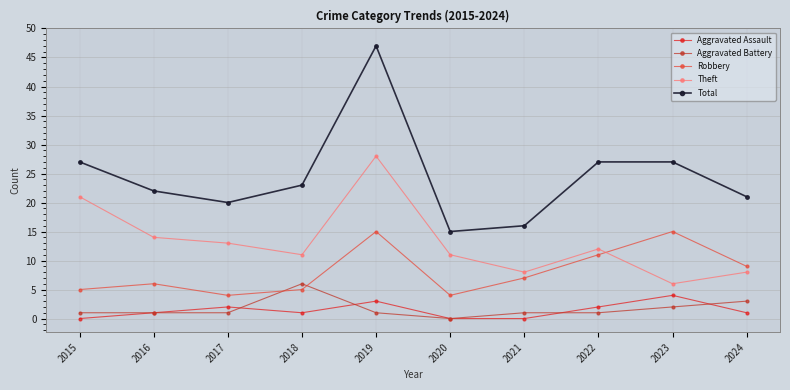

How many distinct data groups are displayed?

5